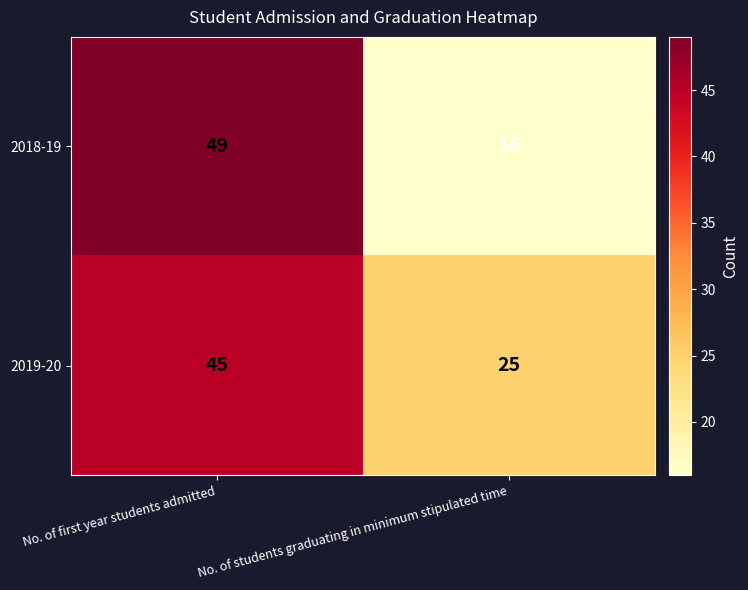

True or false: 2018-19 has a value of 73 at No. of first year students admitted.

False